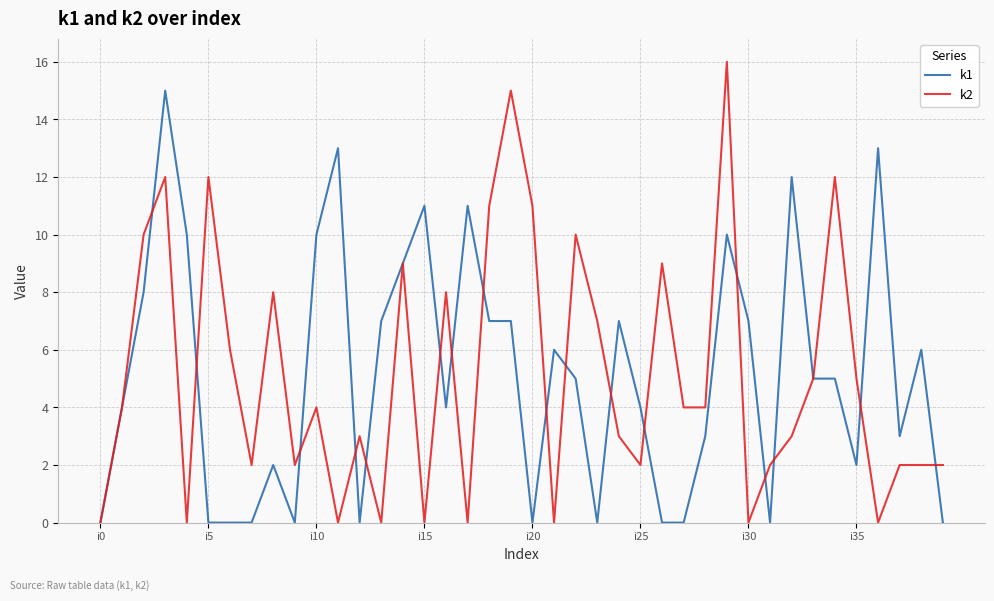

Rank the series by their maximum value, from highest to lowest.

k2, k1